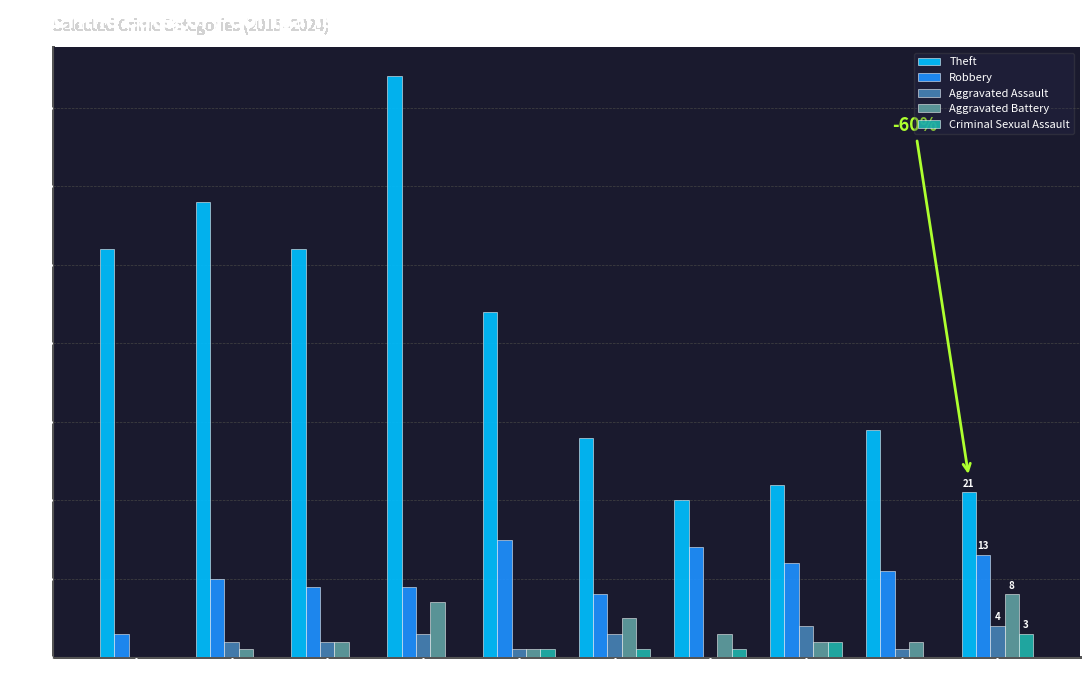

What is the spread (max minus min) of values at 2024?

18